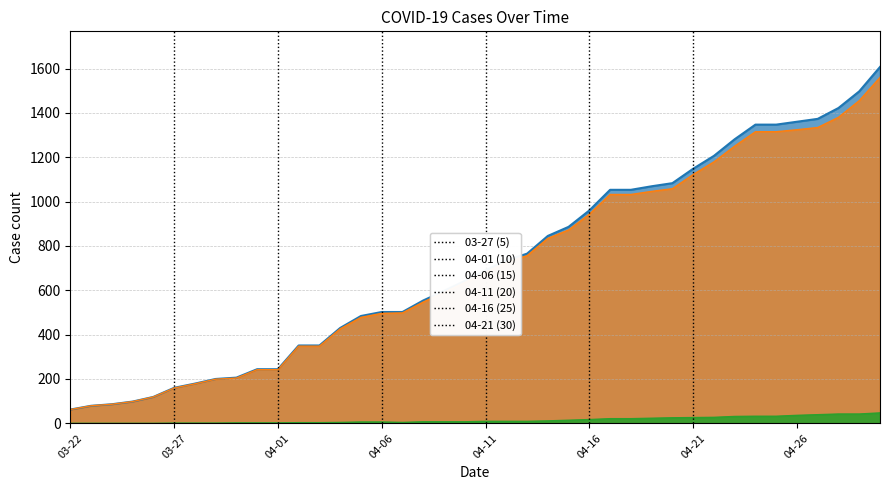

Reading left to right, what are all the values shown in this chart?

Confirmed: 62	79	86	98	119	160	179	200	206	244	244	351	351	430	484	502	502	554	597	642	690	735	765	845	886	960	1053	1053	1069	1083	1148	1206	1281	1347	1347	1360	1373	1422	1497	1607
Deaths: 0	0	0	0	0	1	1	1	2	2	2	3	3	4	6	6	4	7	7	7	9	9	9	11	14	17	21	21	23	25	26	27	31	32	32	36	39	42	42	47
Active: 62	79	86	98	119	159	178	199	204	242	242	348	348	426	478	496	498	547	590	635	681	726	756	834	872	943	1032	1032	1046	1058	1122	1179	1250	1315	1315	1324	1334	1380	1455	1560